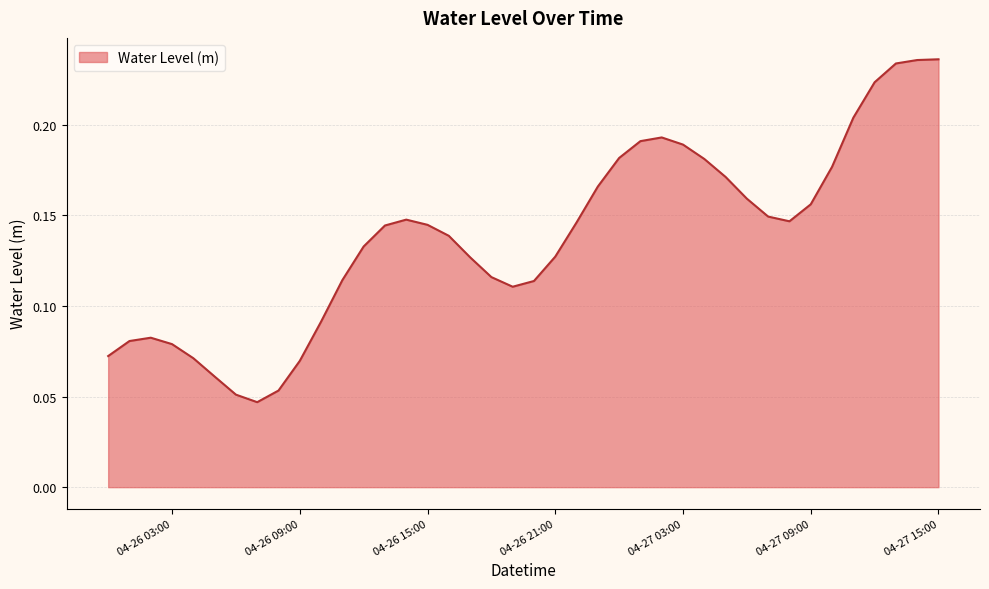

What is the sum of all values?

5.5